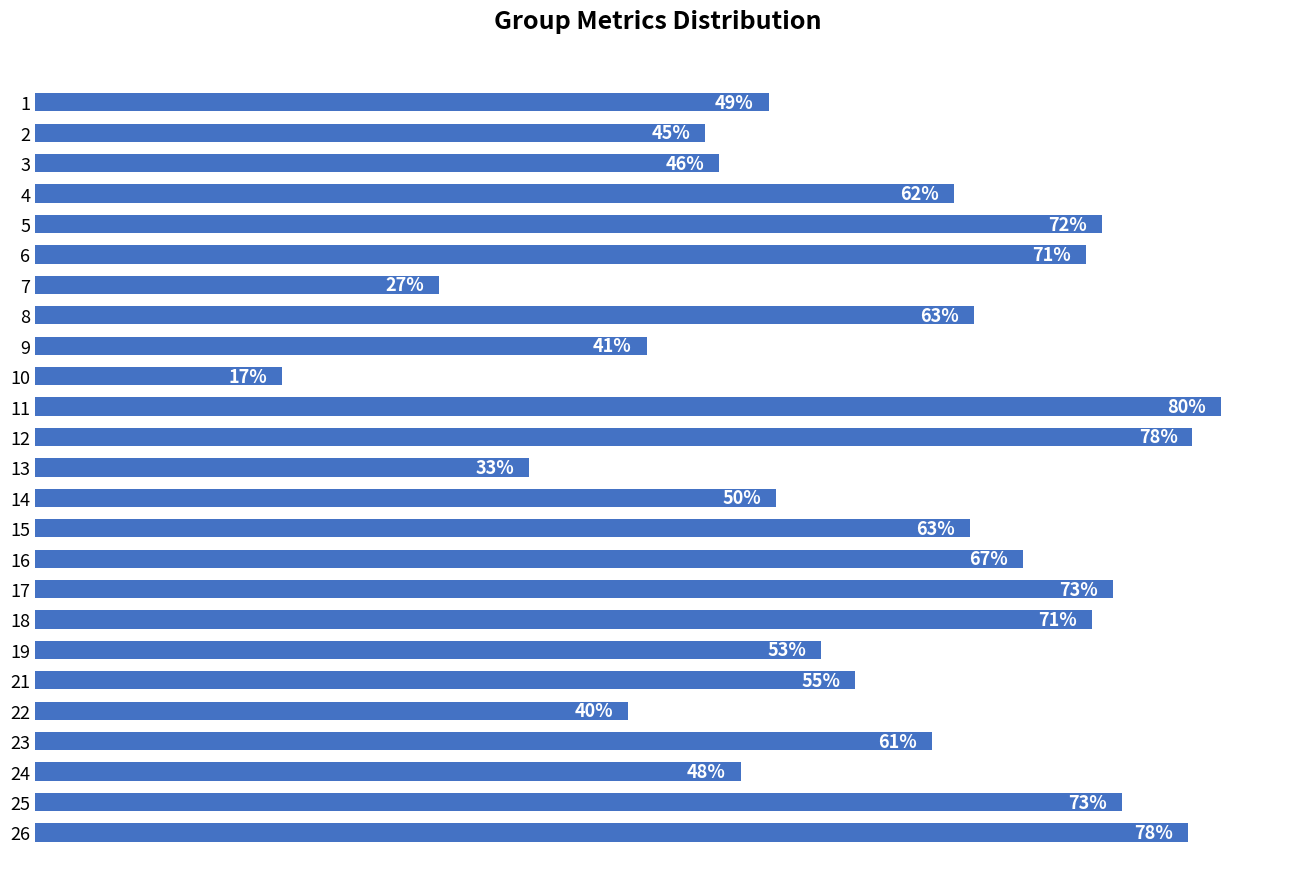

Does the chart contain any negative values?

No